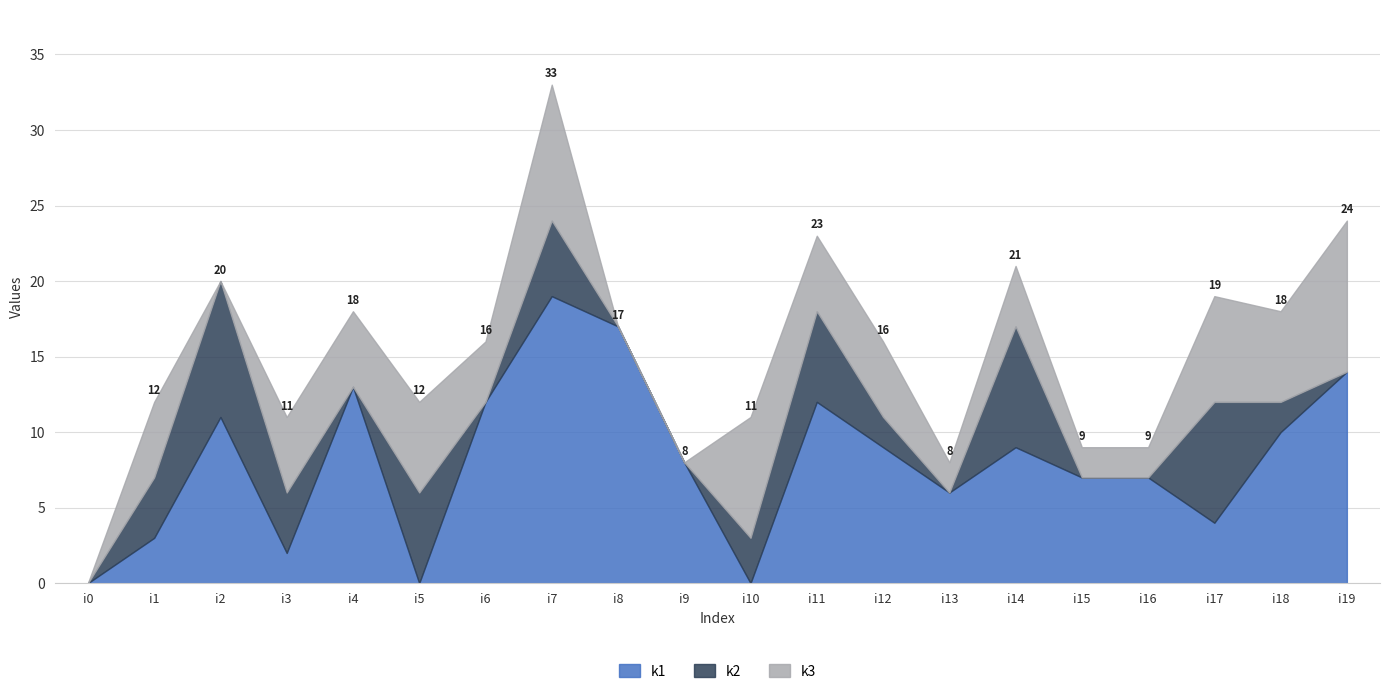

Is it true that k1 equals 6 at i13?

True